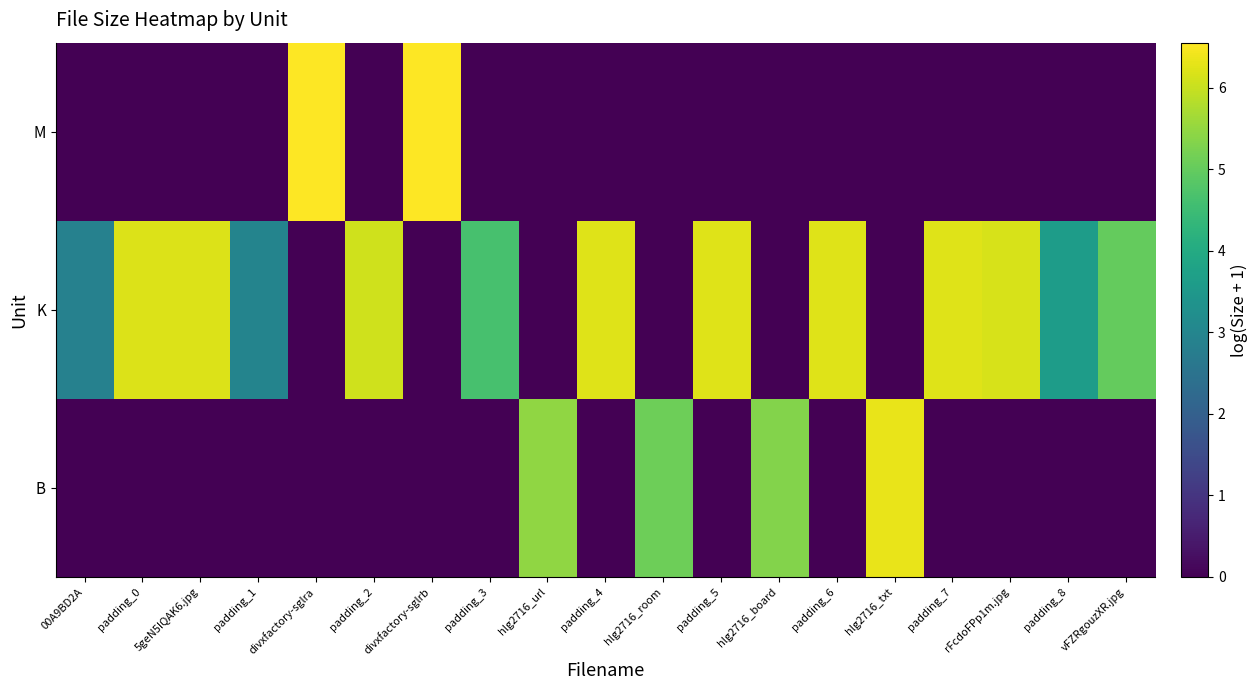

Rank the series by their maximum value, from highest to lowest.

M, B, K